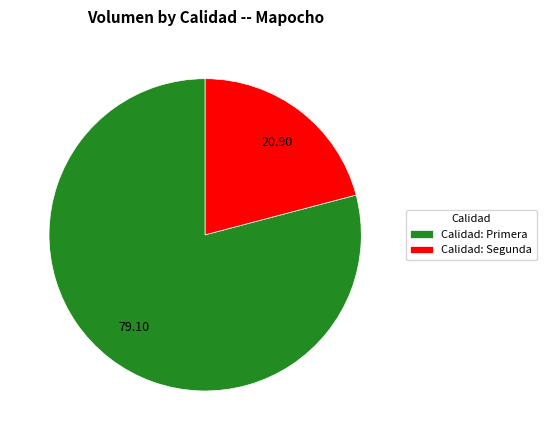

Which slice is the largest?

Calidad: Primera